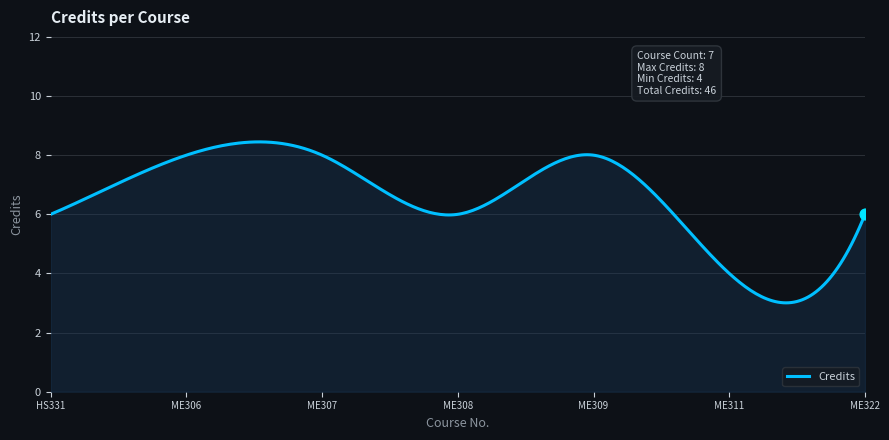

What is the minimum value shown in the chart?

3.0